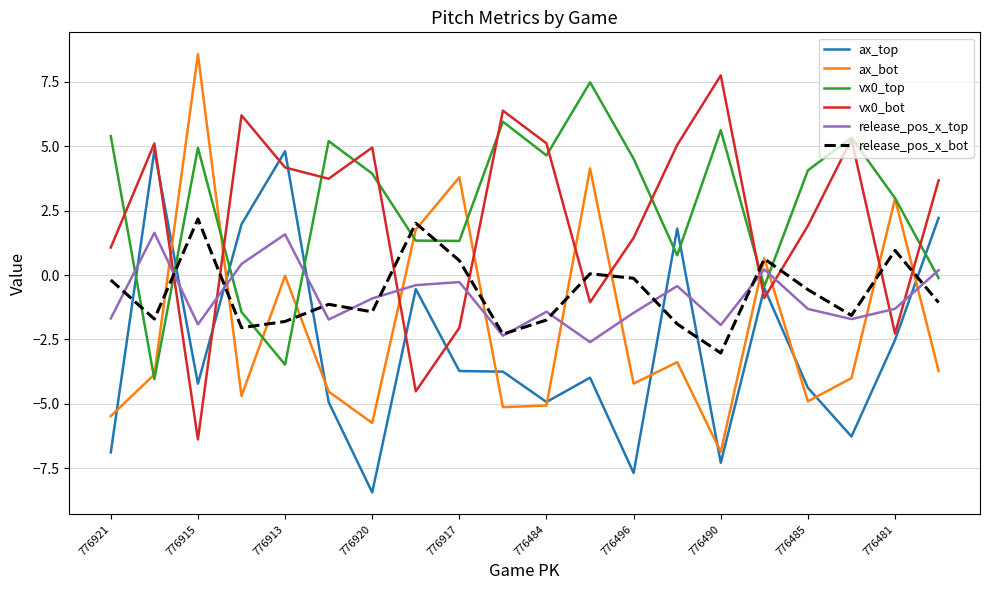

What is the maximum value shown in the chart?

8.6